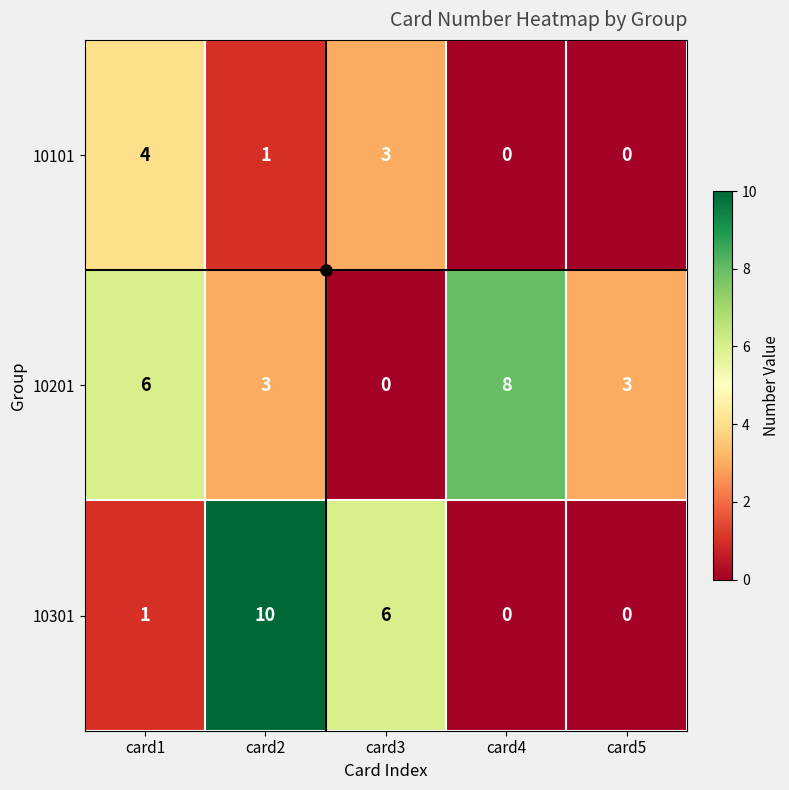

True or false: 10101 has a value of 2 at card2.

False